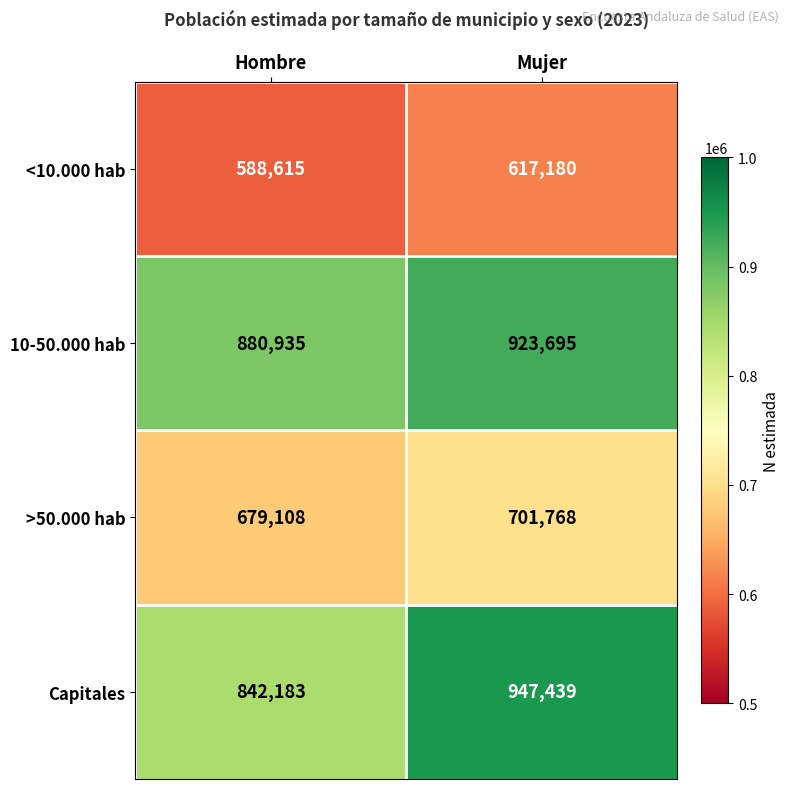

What is the average value of the >50.000 hab series?

690438